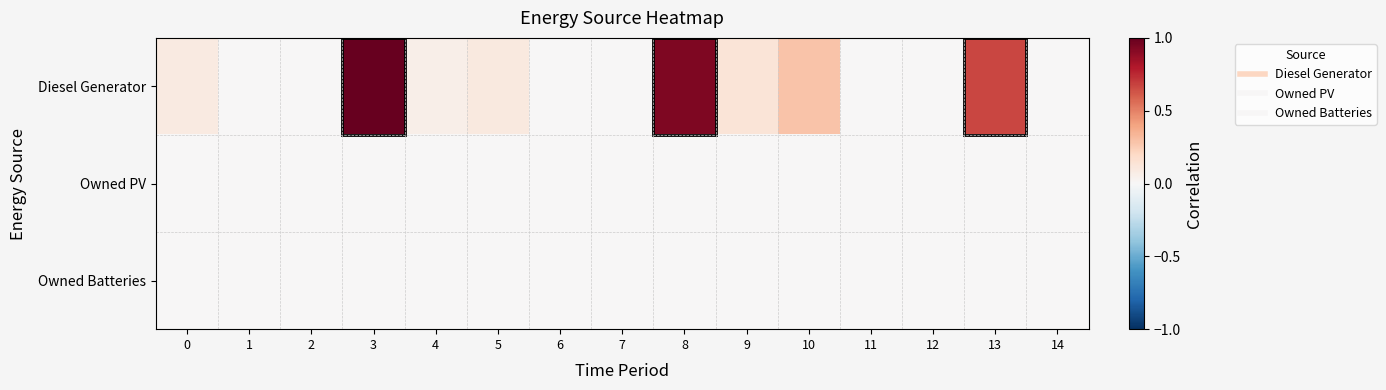

At how many categories does at least one series exceed 0?

9